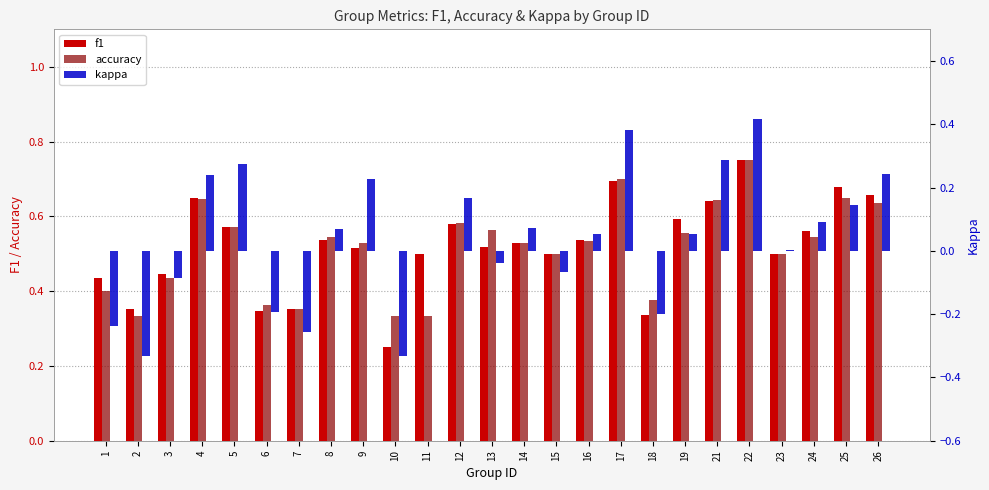

How many accuracy values are between 0 and 1?

25